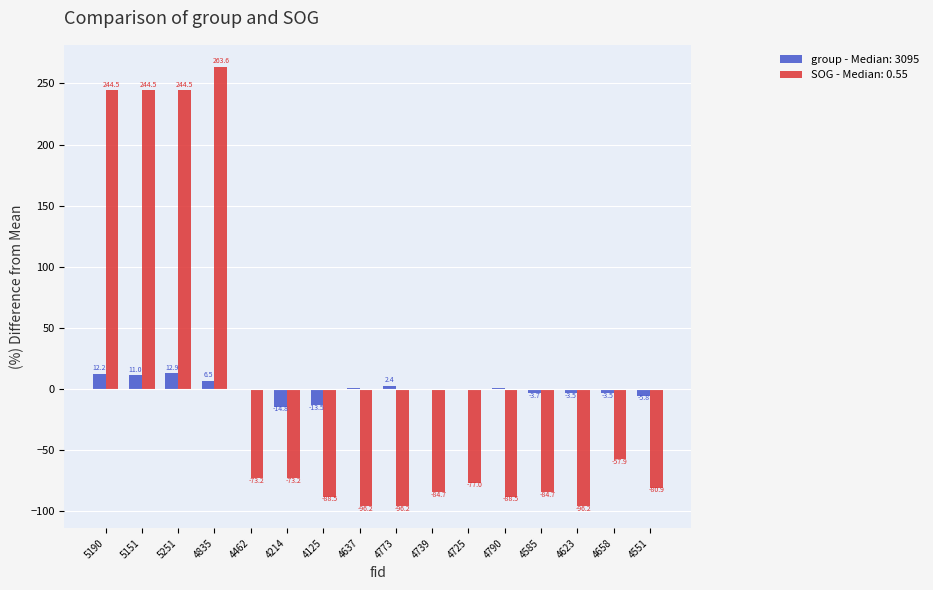

What are all the series names shown in the legend?

group - Median: 3095, SOG - Median: 0.55